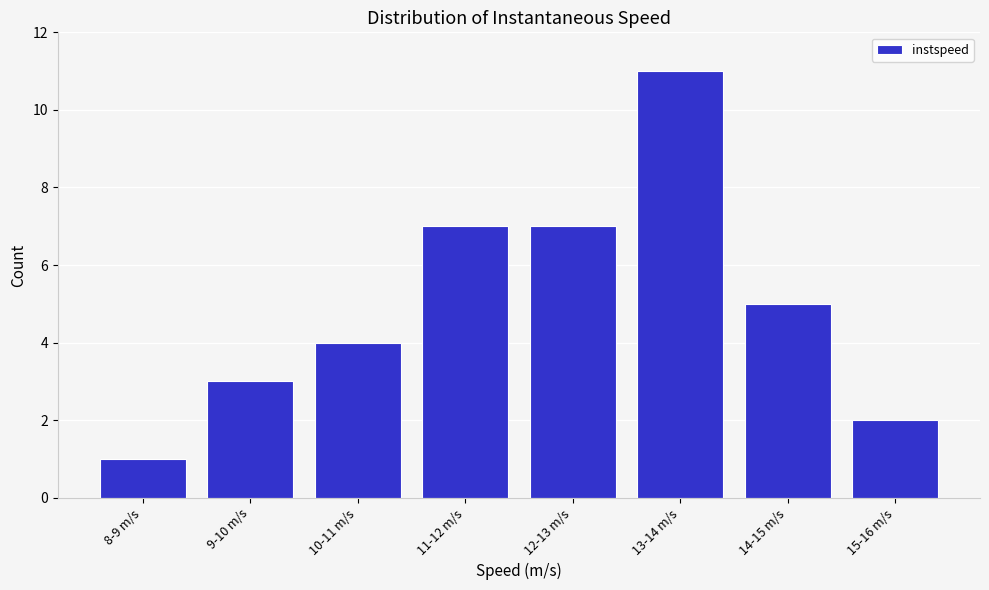

Reading right to left, what are all the values shown in this chart?

15-16 m/s=2	14-15 m/s=5	13-14 m/s=11	12-13 m/s=7	11-12 m/s=7	10-11 m/s=4	9-10 m/s=3	8-9 m/s=1